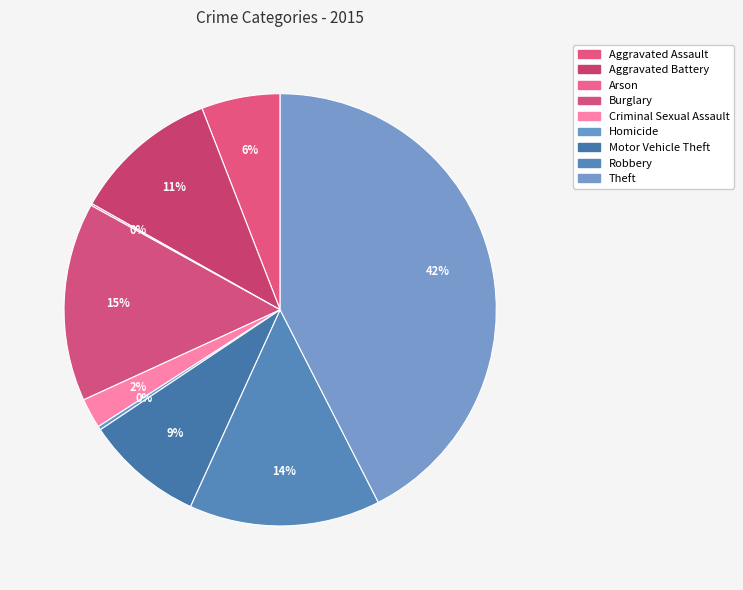

Is there any slice that represents more than half of the pie?

No